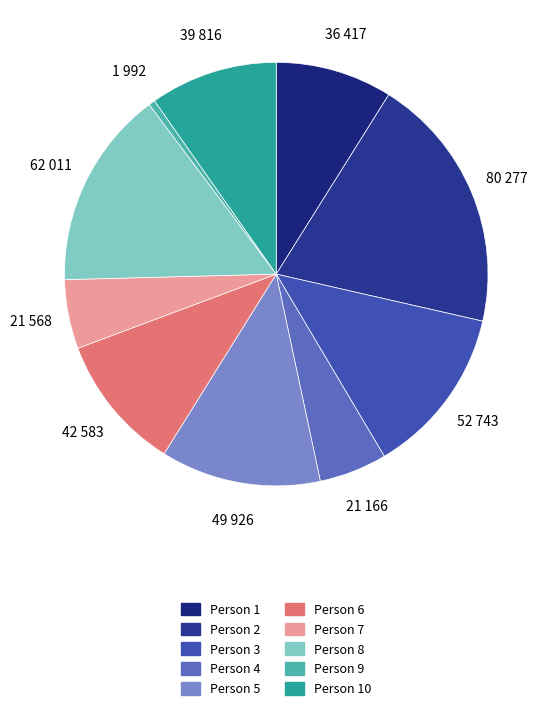

To the nearest percent, what is the difference between the largest and smallest slice percentages?

19%